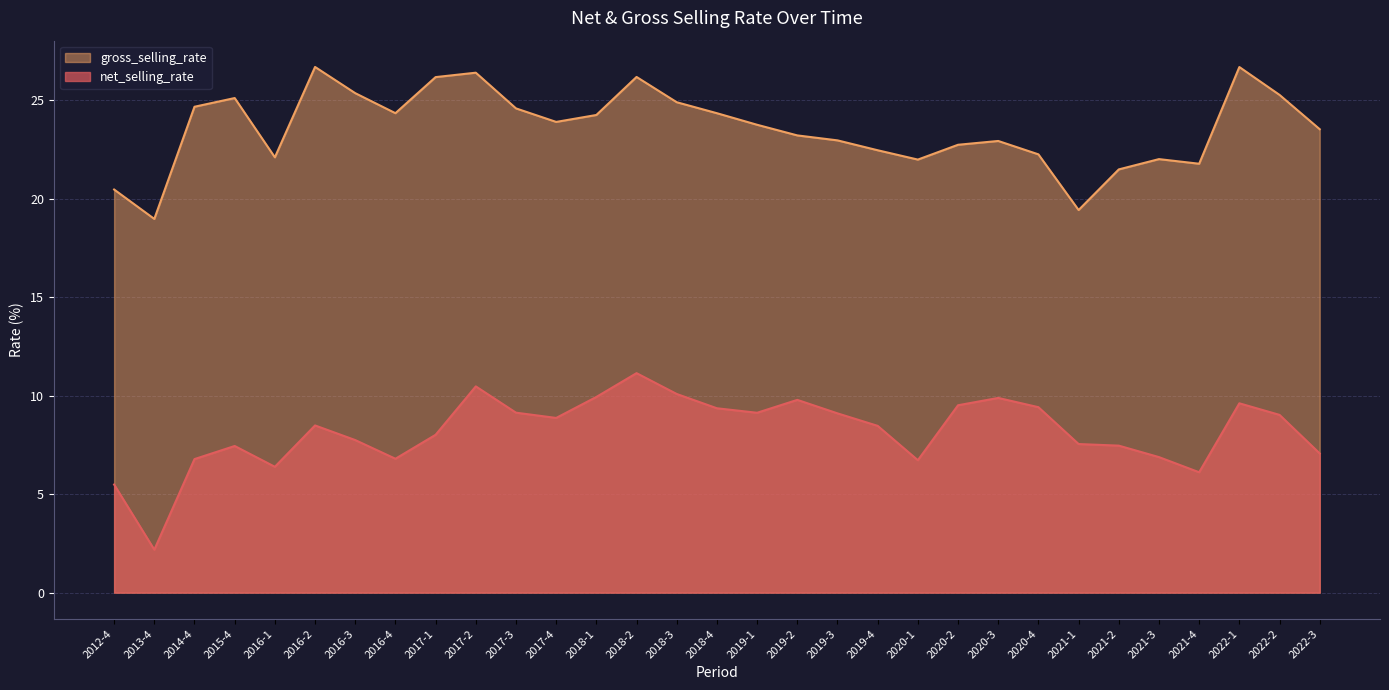

The value of gross_selling_rate at 2019-1 is 34.0. True or false?

False